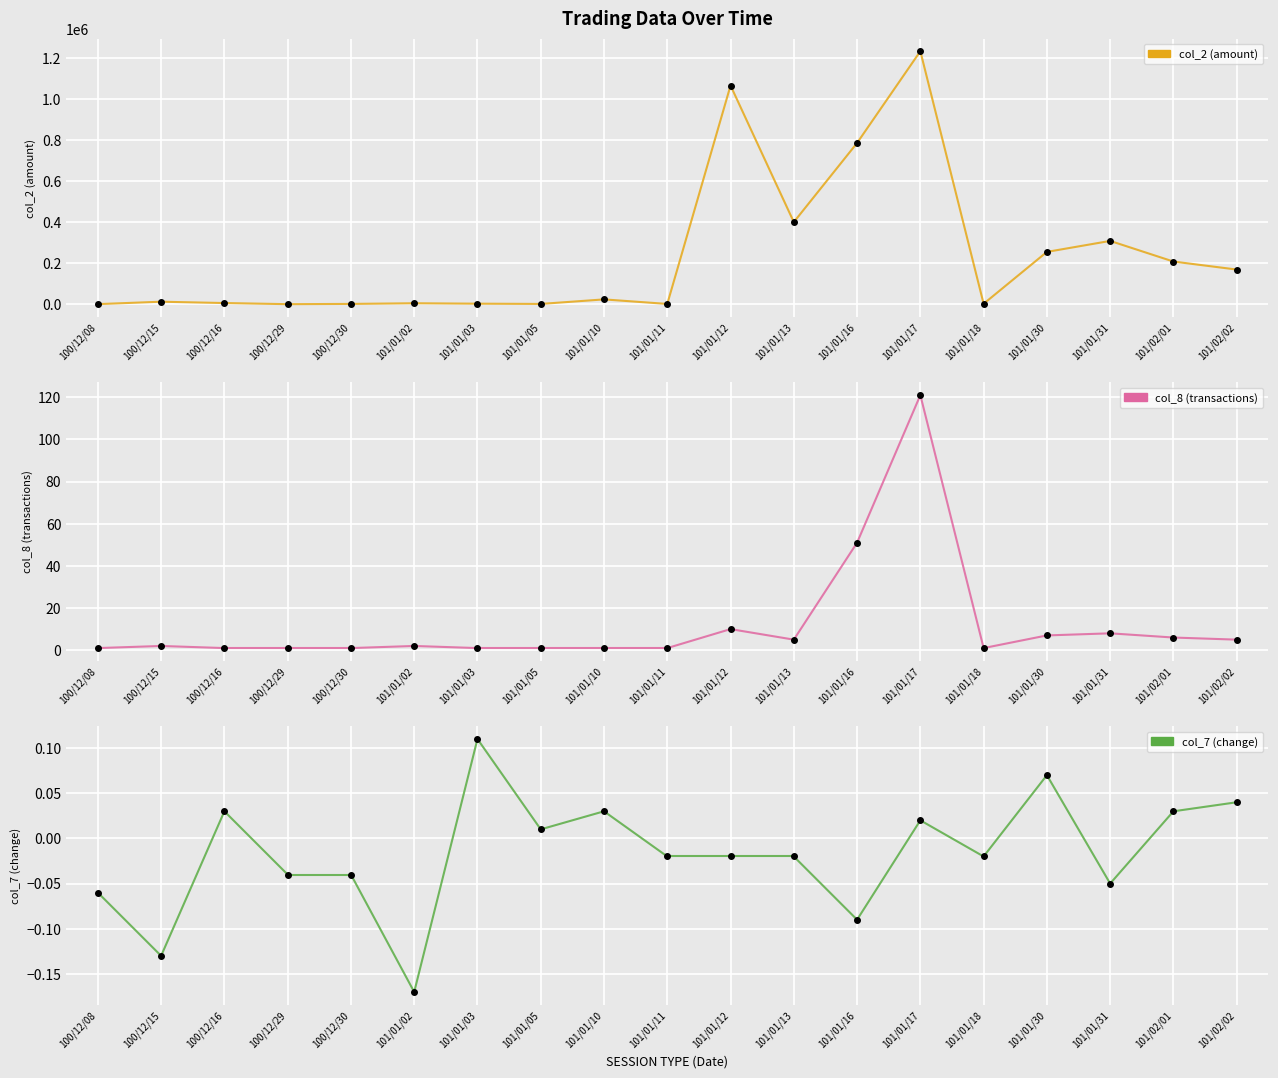

How many categories are shown in the chart?

2